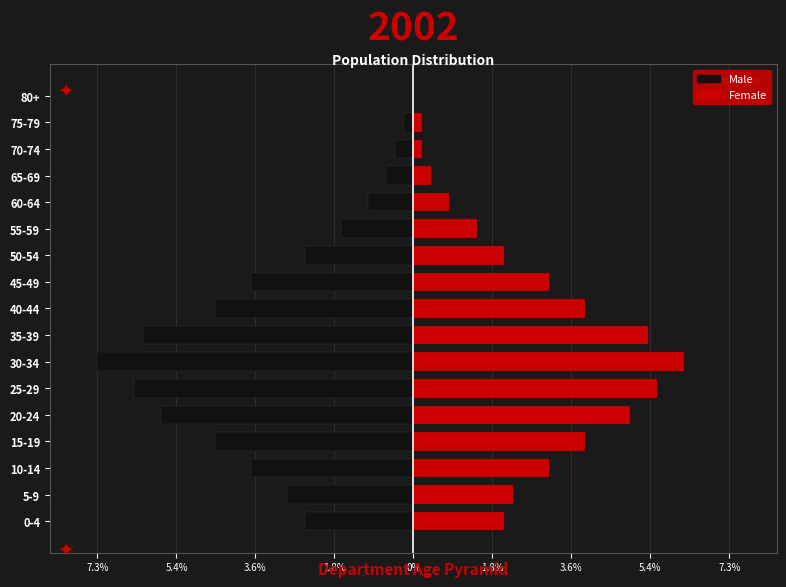

List the series in order of their overall mean, lowest first.

Male, Female